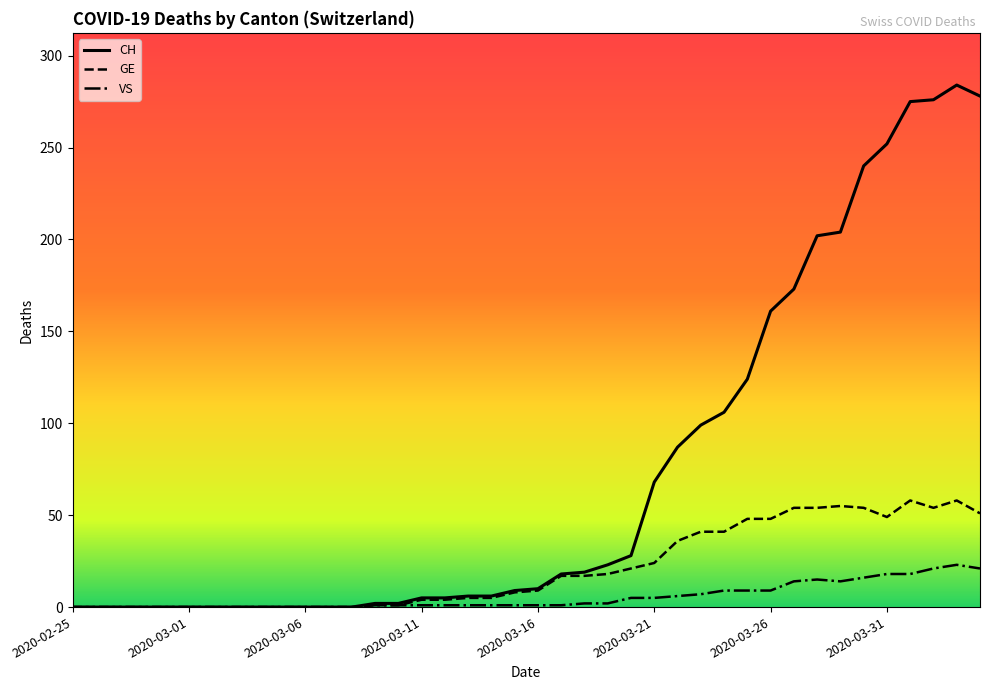

Rank the series by their maximum value, from highest to lowest.

CH, GE, VS